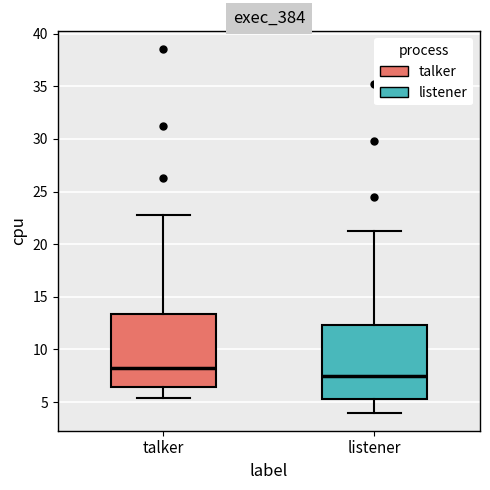

Where does the median line of the box for listener sit on the y-axis? The values are not printed on the chart, so give them approximately, as read against the axis.

7.5